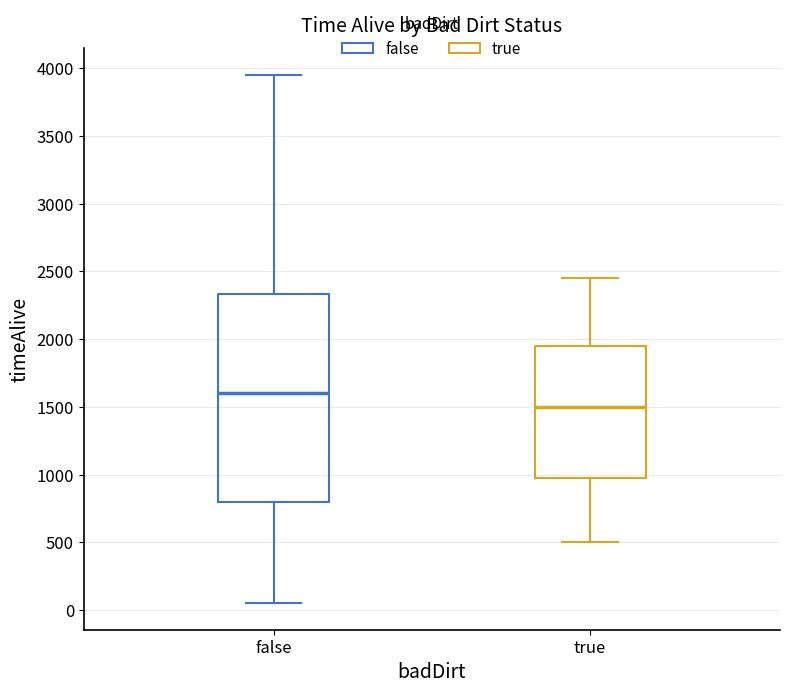

Which box's median line is the highest?

false